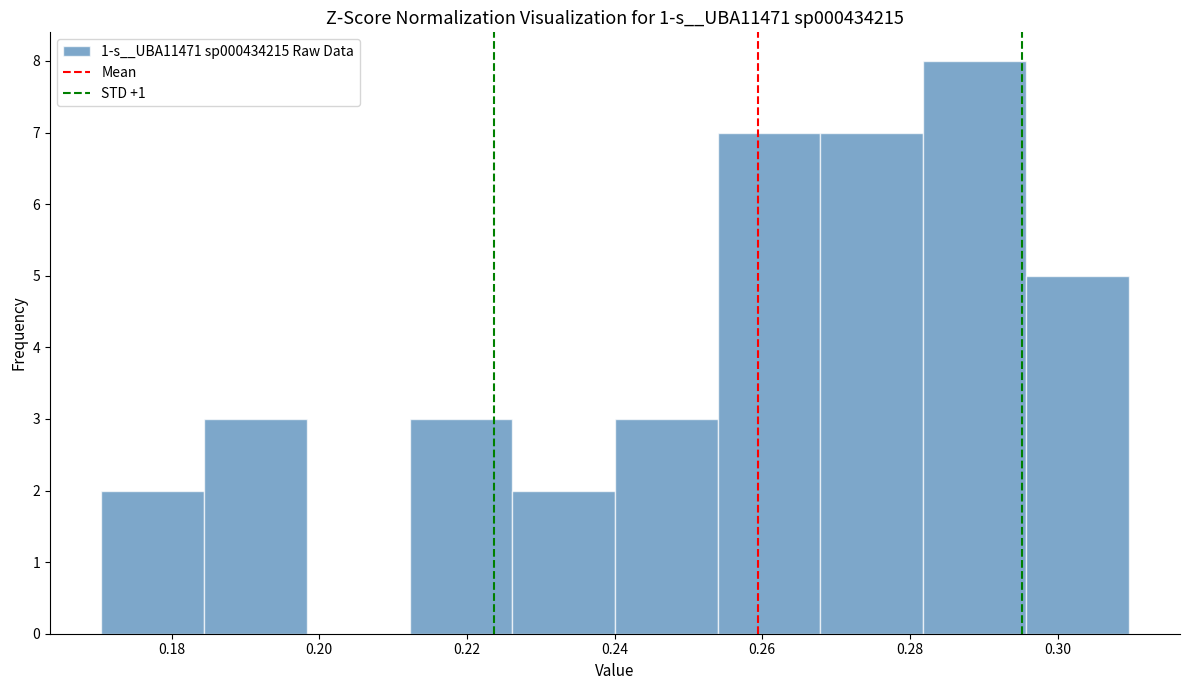

How tall is the bar that spans 0.254 to 0.268 on the x-axis? Neither the bar edges nor the heights are printed on the chart, so give them approximately, as read against the axes.

7